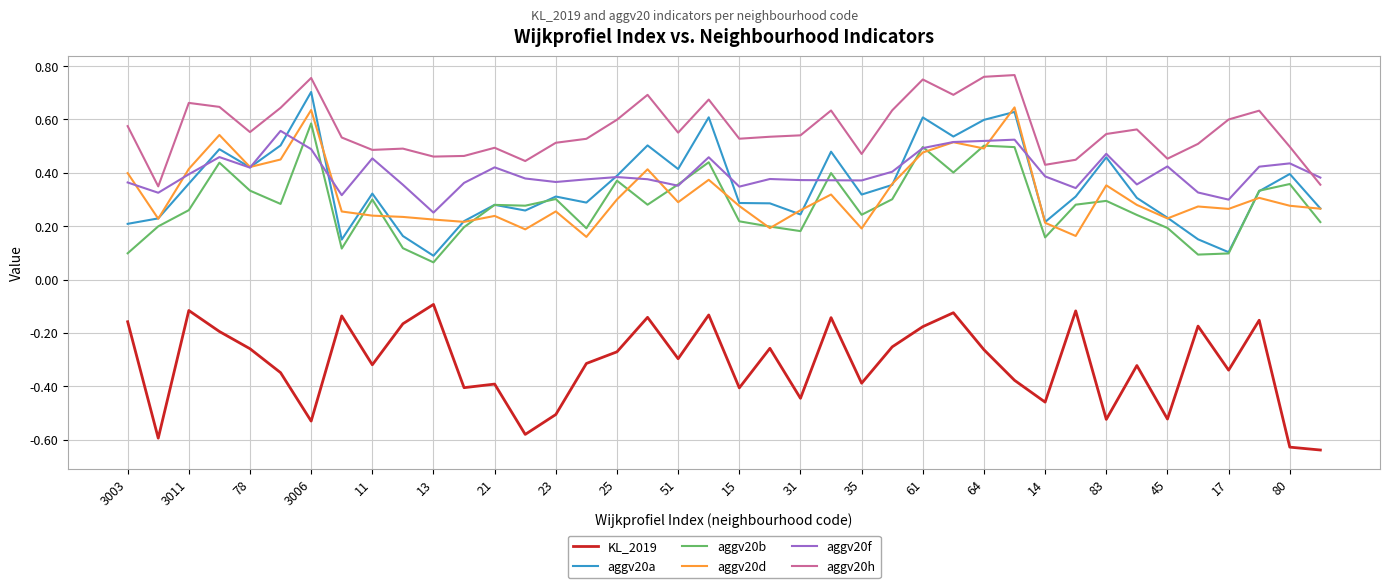

True or false: aggv20h and aggv20d cross at least once.

False